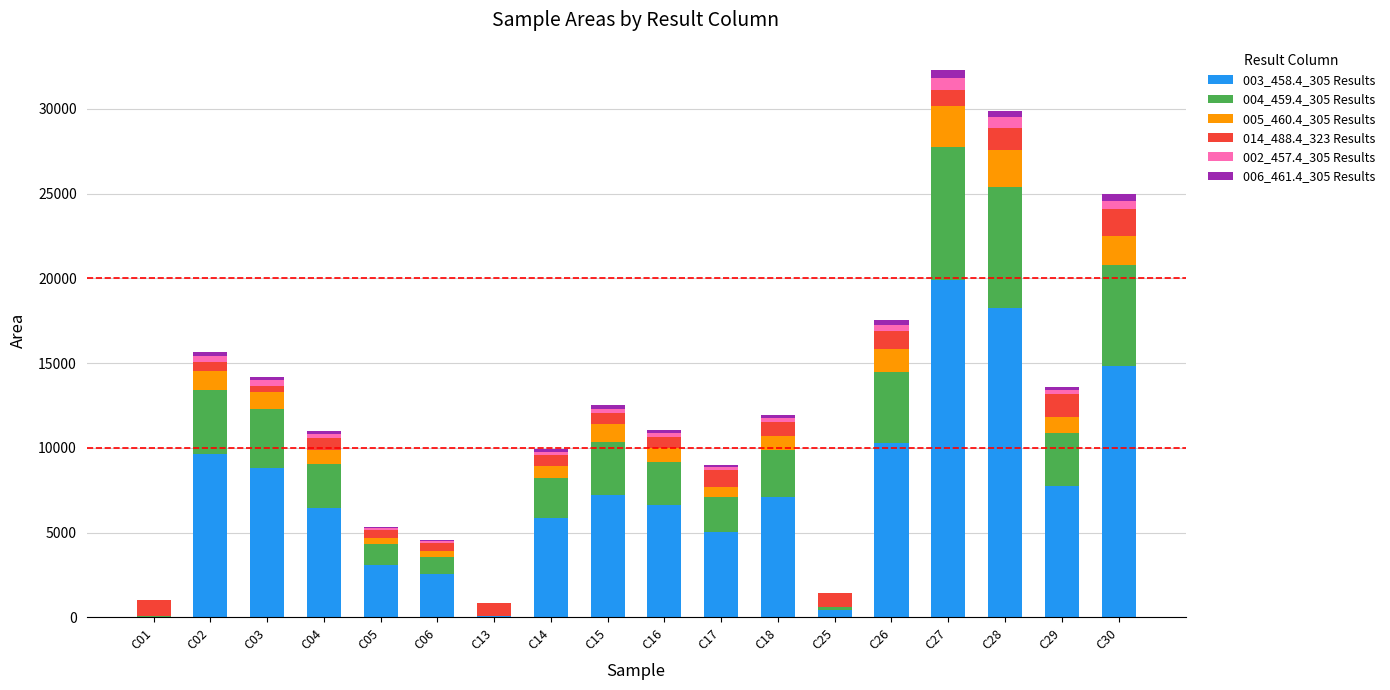

List the series in order of their peak value, lowest first.

006_461.4_305 Results, 002_457.4_305 Results, 014_488.4_323 Results, 005_460.4_305 Results, 004_459.4_305 Results, 003_458.4_305 Results